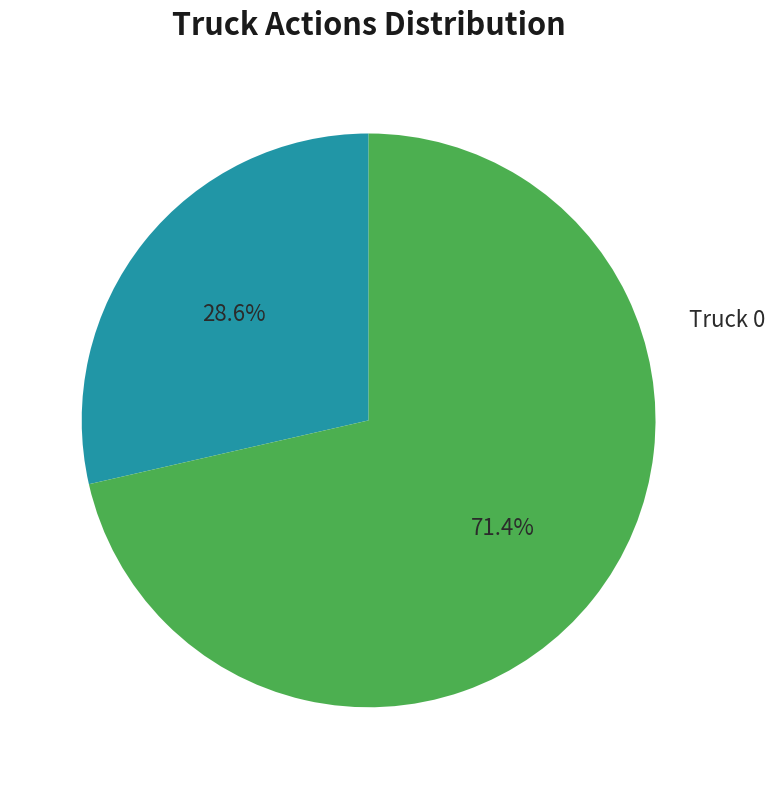

The Truck 0 slice represents 29% of the pie. True or false?

True